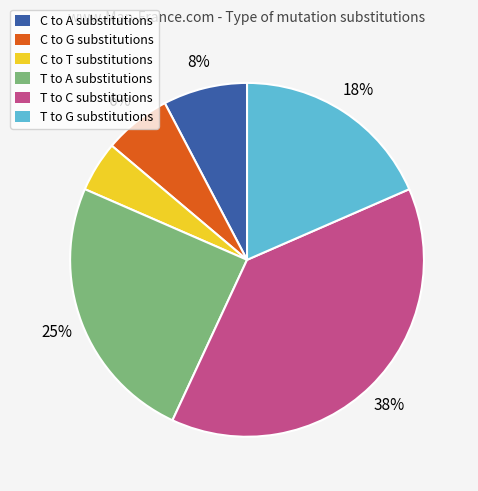

Is there any slice that represents more than half of the pie?

No